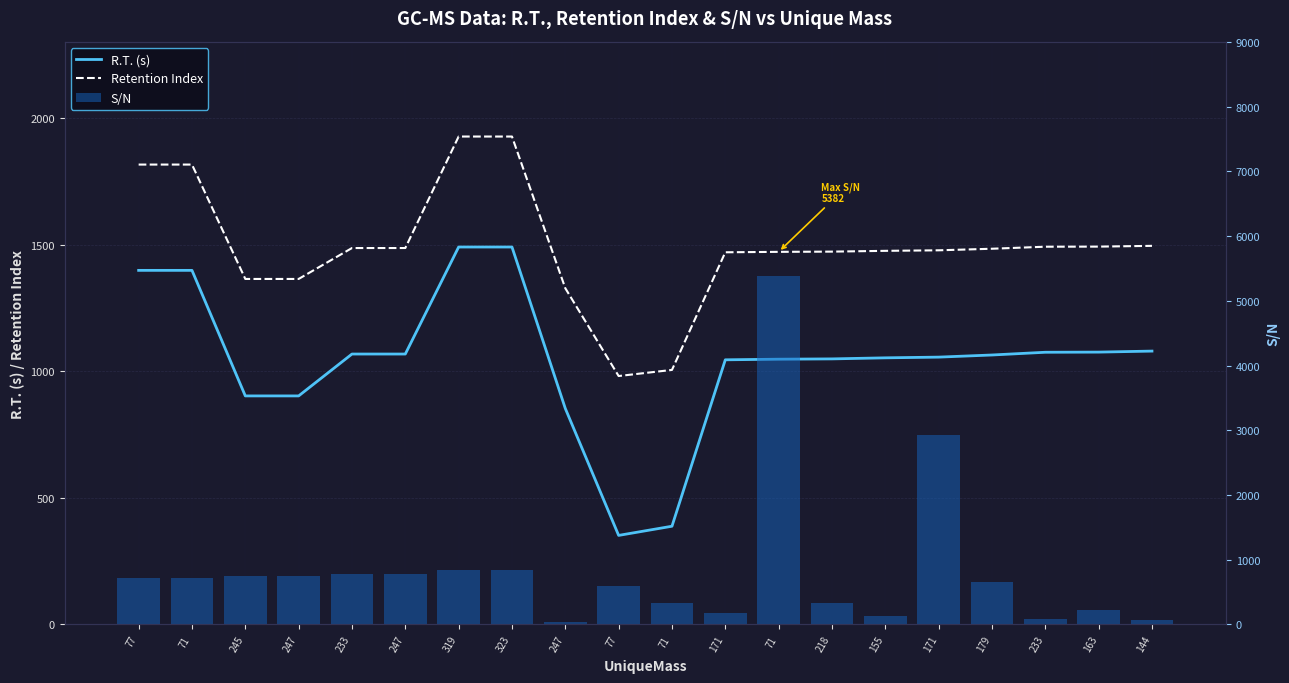

What is the maximum value shown in the chart?

5382.4